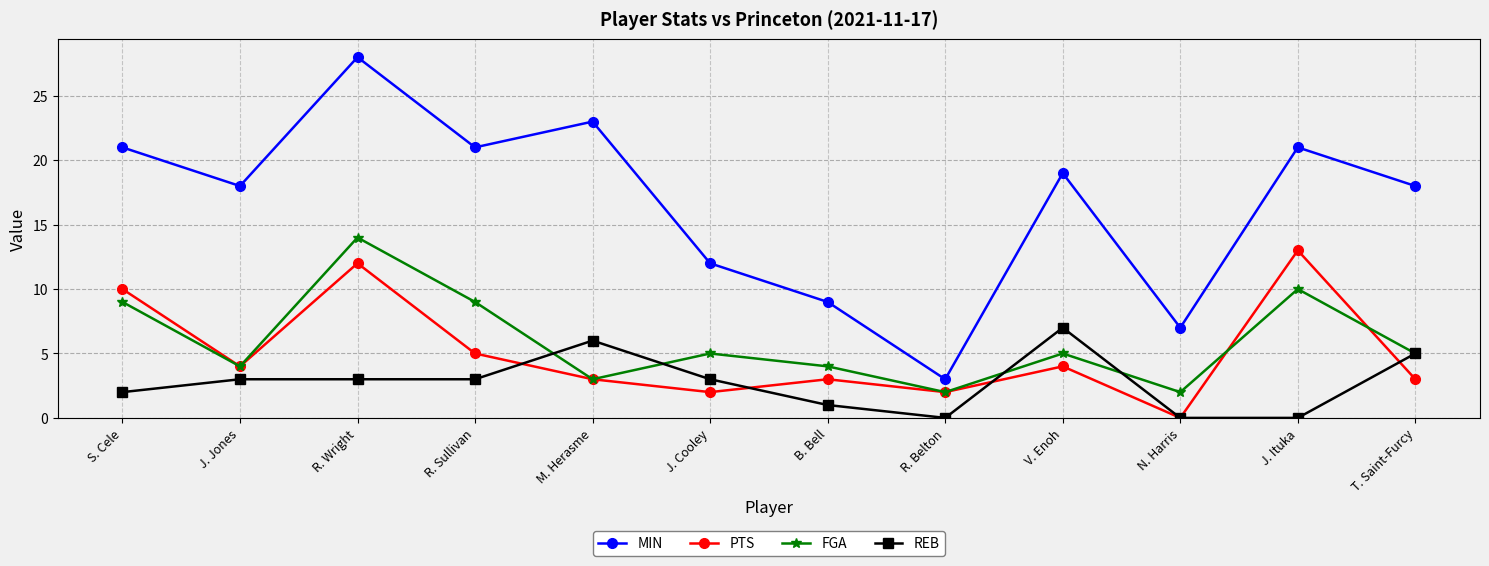

What is the greatest value displayed?

28